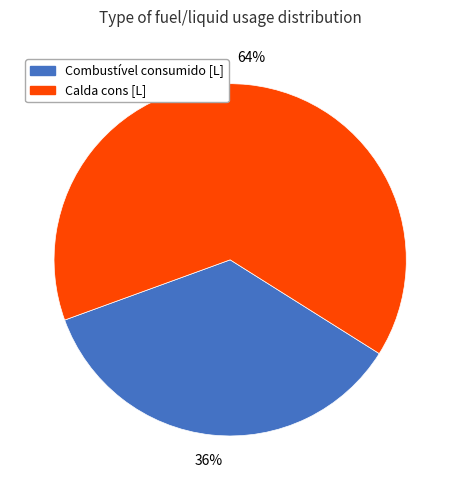

Is there any slice that represents more than half of the pie?

Yes